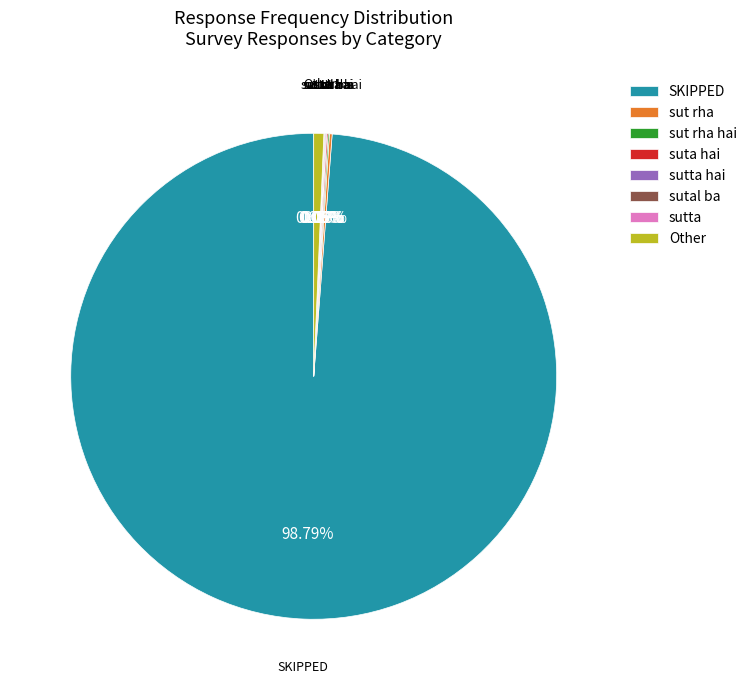

Which category has the biggest portion of the pie?

SKIPPED